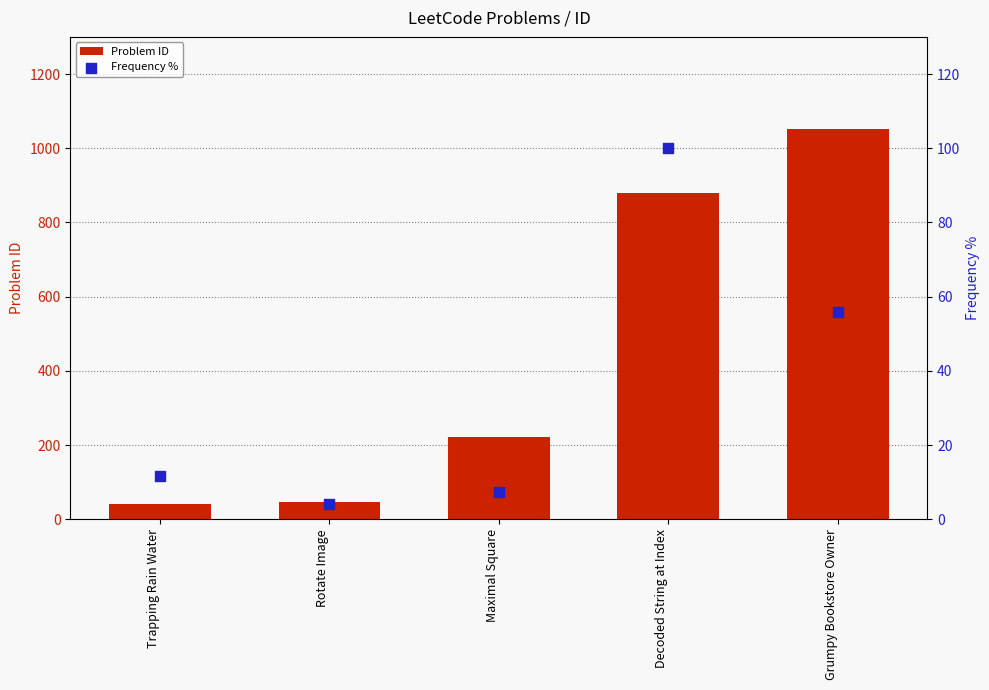

Which series contains the highest Y value?

Problem ID